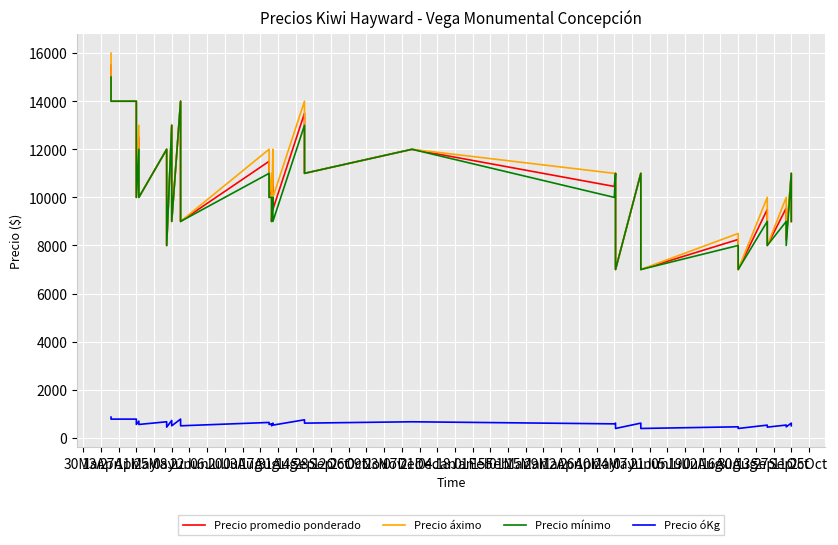

True or false: Precio mínimo and Precio áximo cross at least once.

False